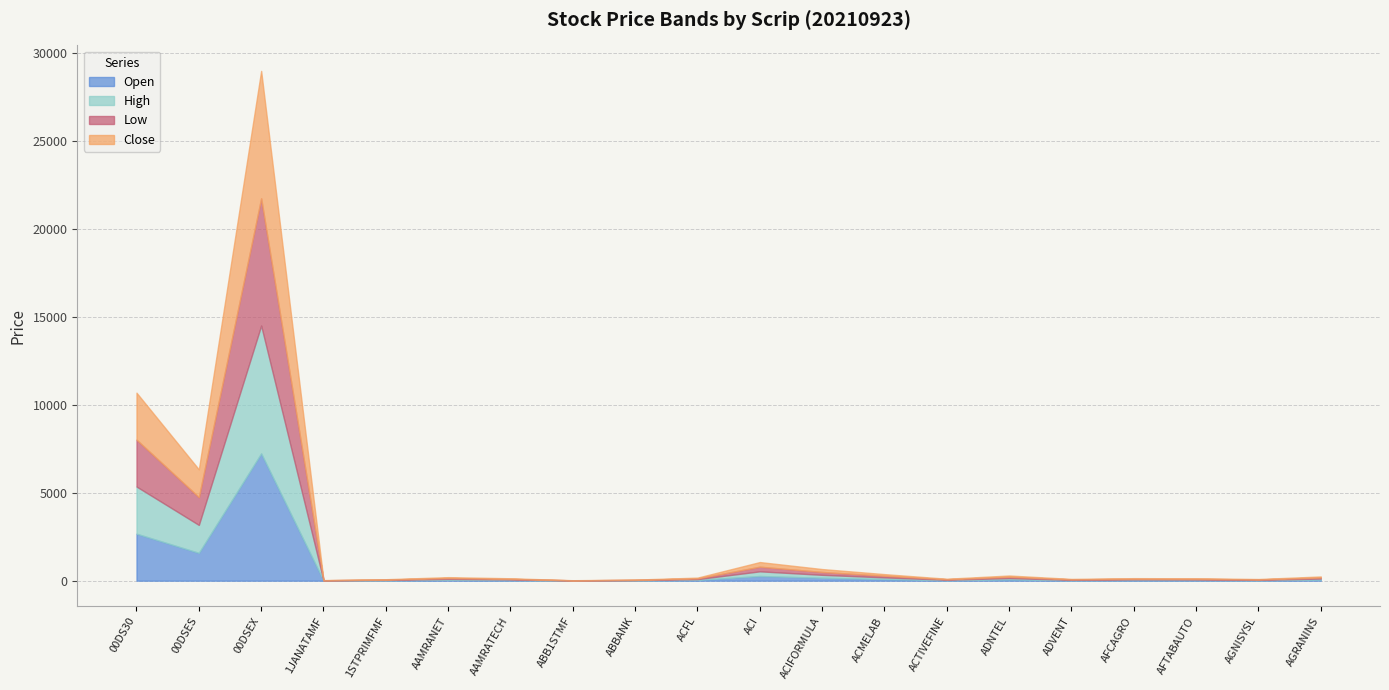

At which category does High reach its first local valley?

00DSES